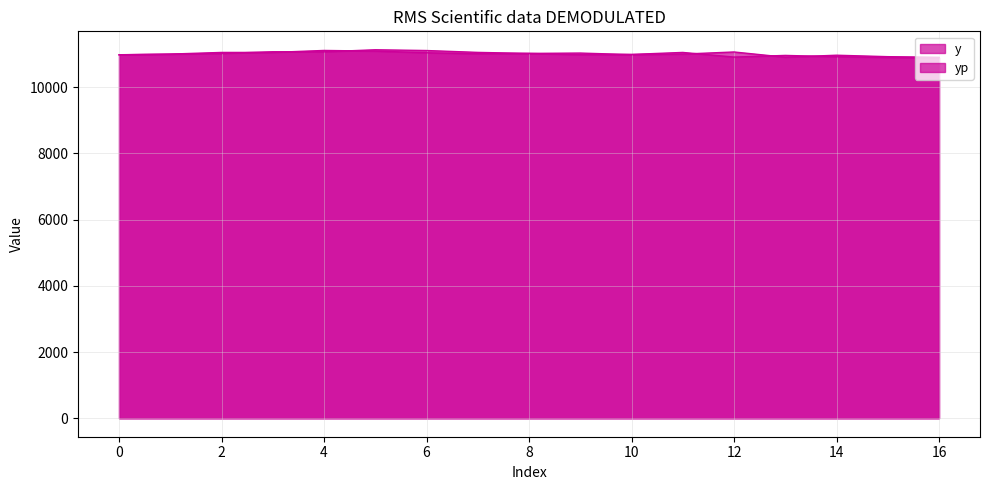

Does the chart have visible grid lines?

Yes